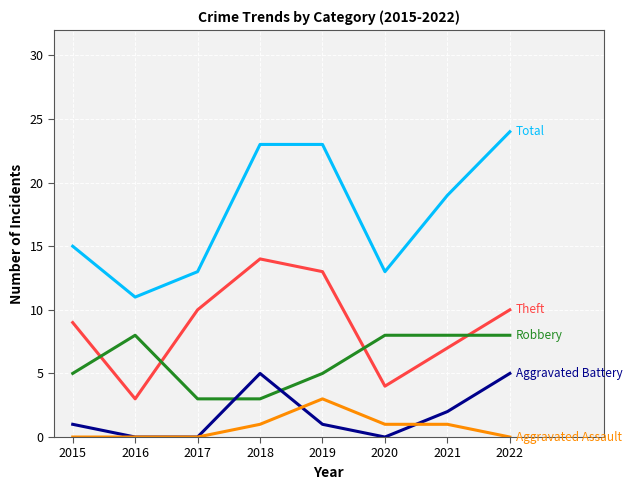

At which category does the chart reach its peak across all series?

2022